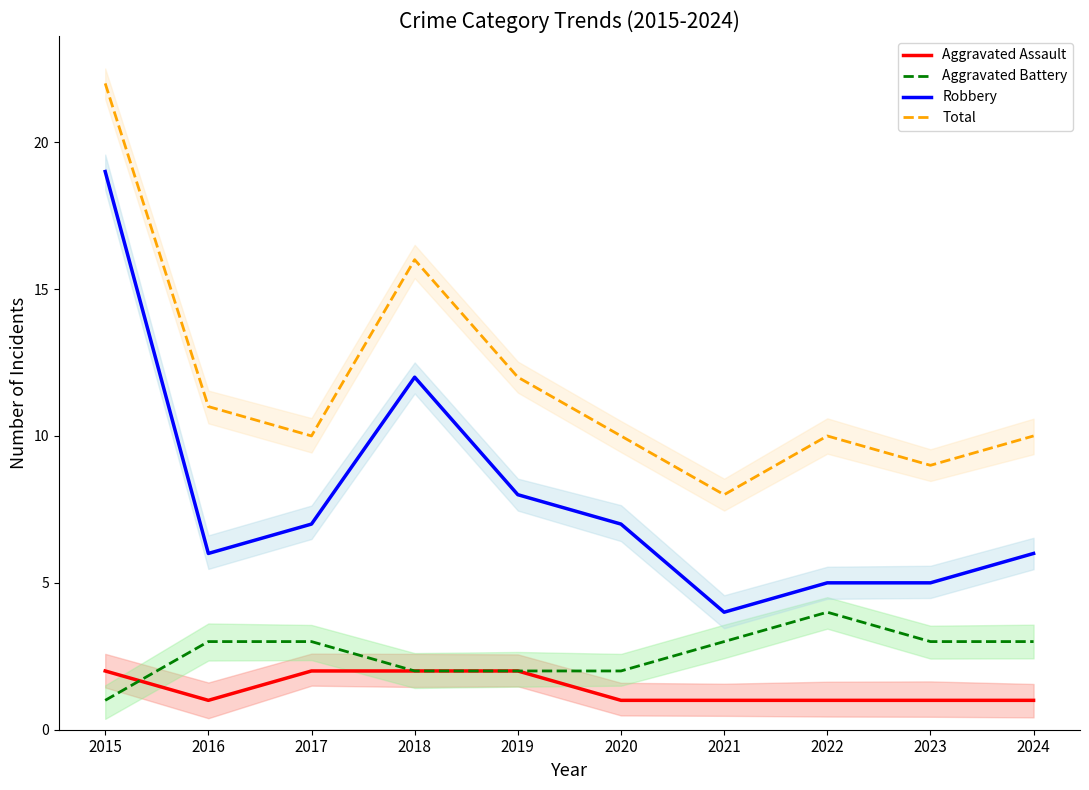

True or false: Total has more than 0 interior local peaks.

True